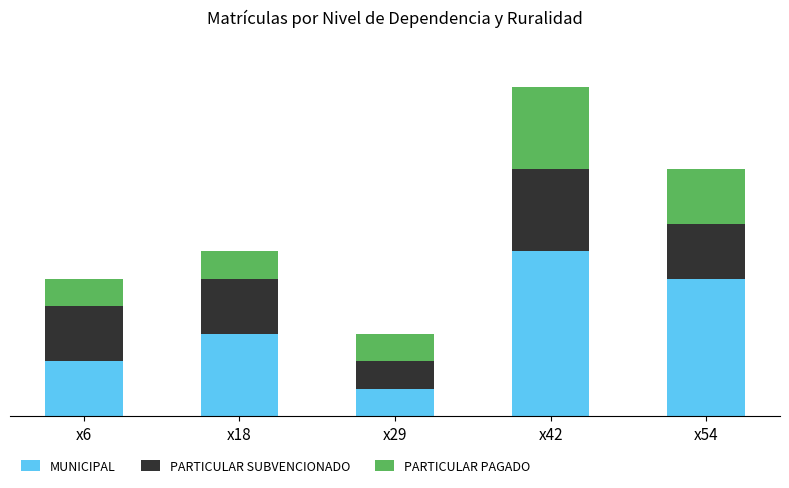

True or false: PARTICULAR PAGADO has a value of 1 at x6.

False